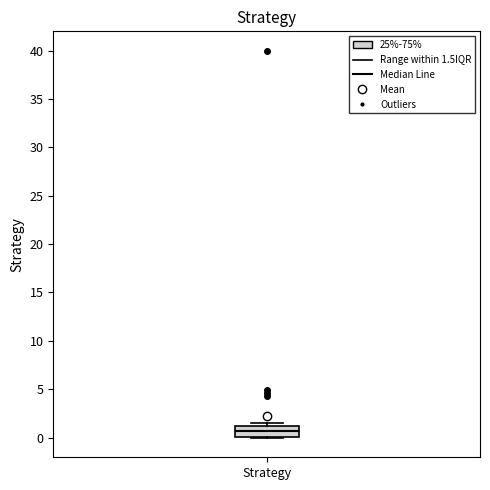

Transcribe this box plot: give where the median line is, the range the box spans, and where the two whiskers end, as read against the y-axis. The values are not printed on the chart, so give them approximately, as read against the axis.

median 0.5, box 0.0 to 1.0, whiskers 0.0 to 1.5